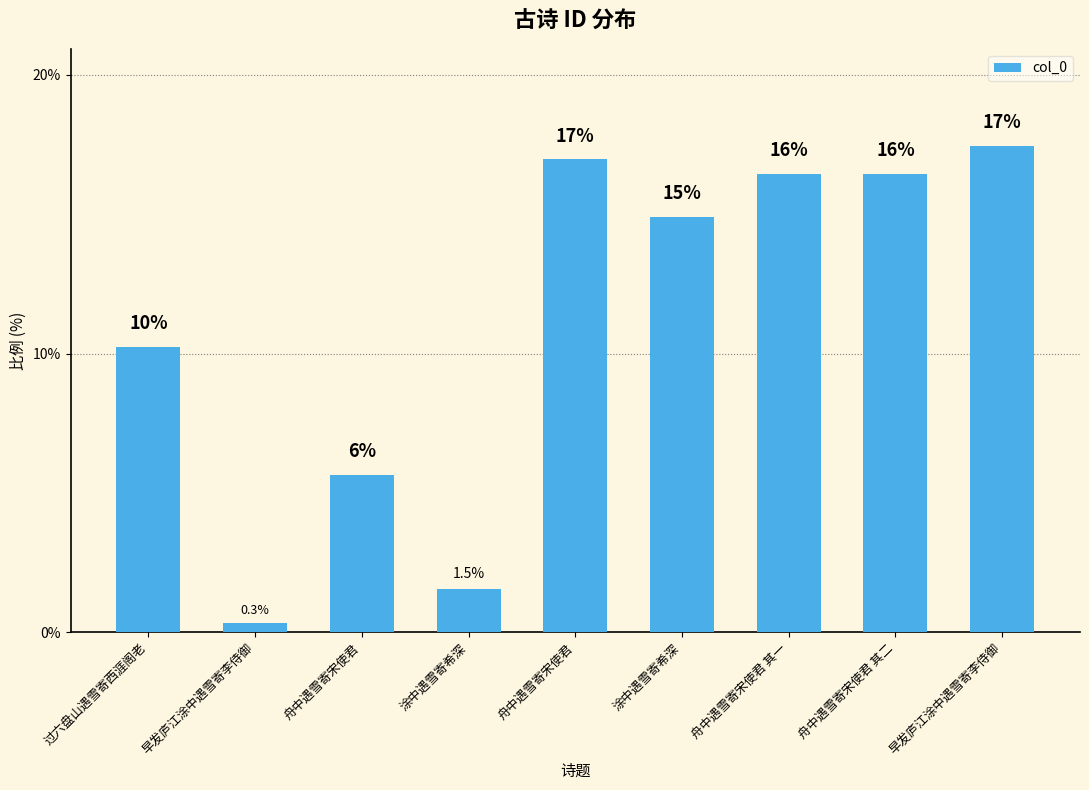

How many bars are there in total?

9